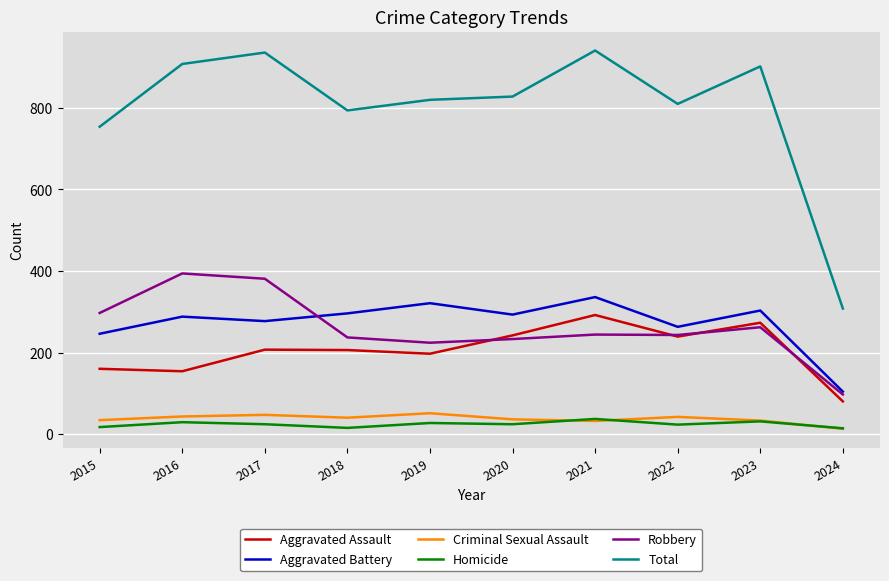

The value of Criminal Sexual Assault at 2024 is 13. True or false?

True